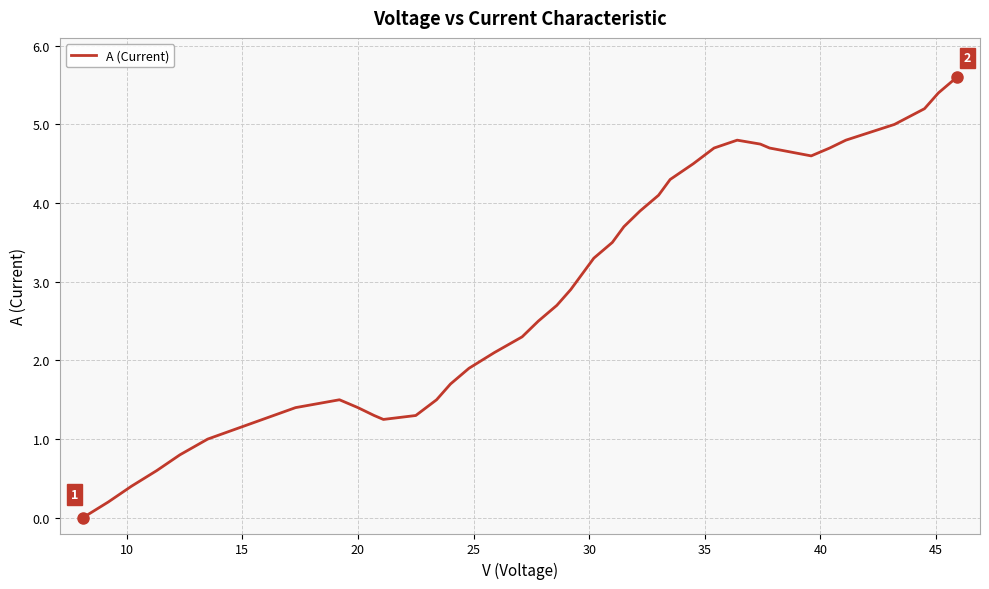

What is the greatest value displayed?

5.6